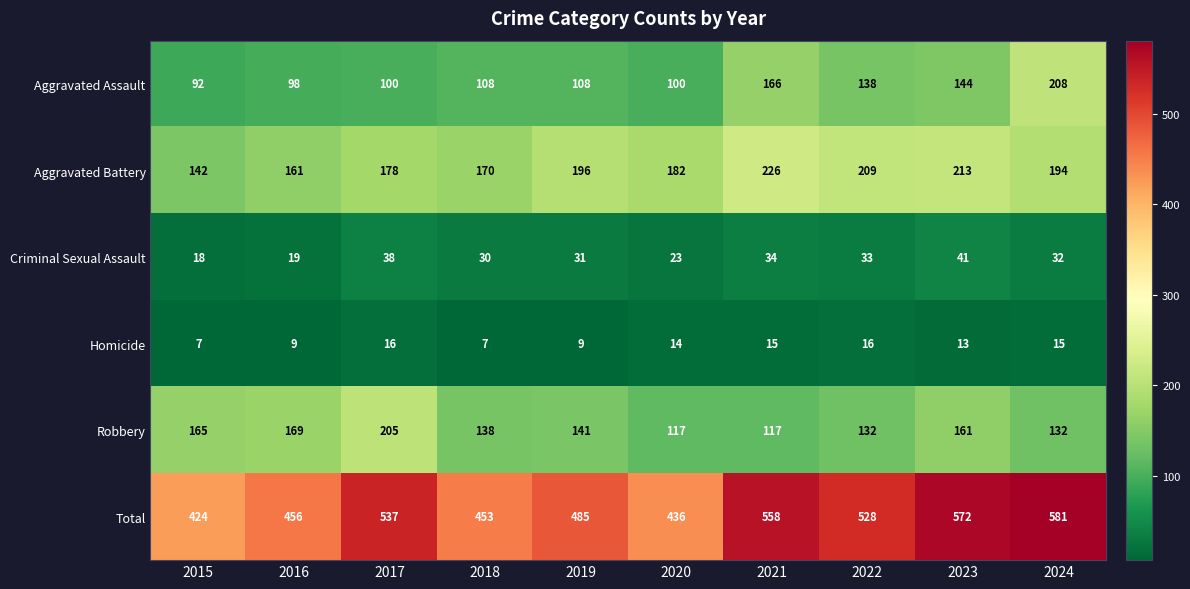

List the series in order of their peak value, highest first.

Total, Aggravated Battery, Aggravated Assault, Robbery, Criminal Sexual Assault, Homicide